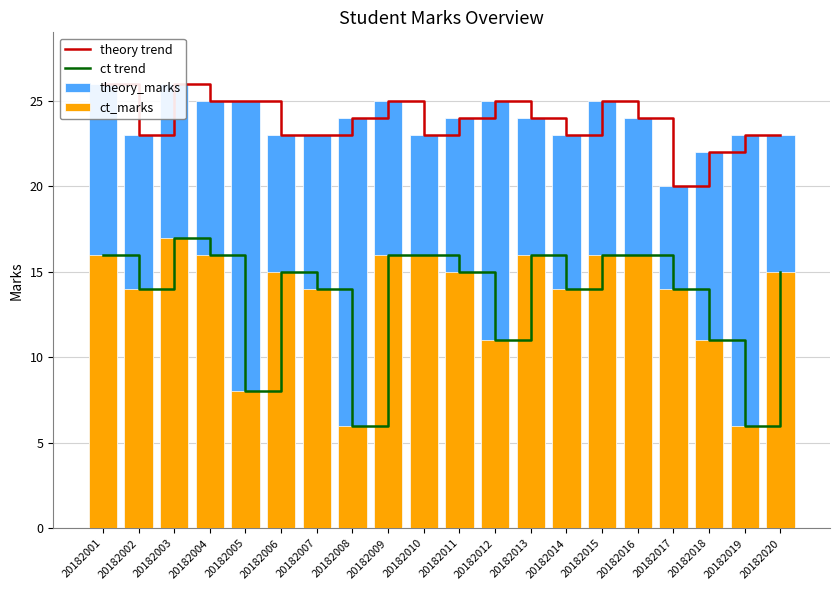

Rank the categories by ct trend value from highest to lowest.

20182003, 20182001, 20182004, 20182009, 20182010, 20182013, 20182015, 20182016, 20182006, 20182011, 20182020, 20182002, 20182007, 20182014, 20182017, 20182012, 20182018, 20182005, 20182008, 20182019